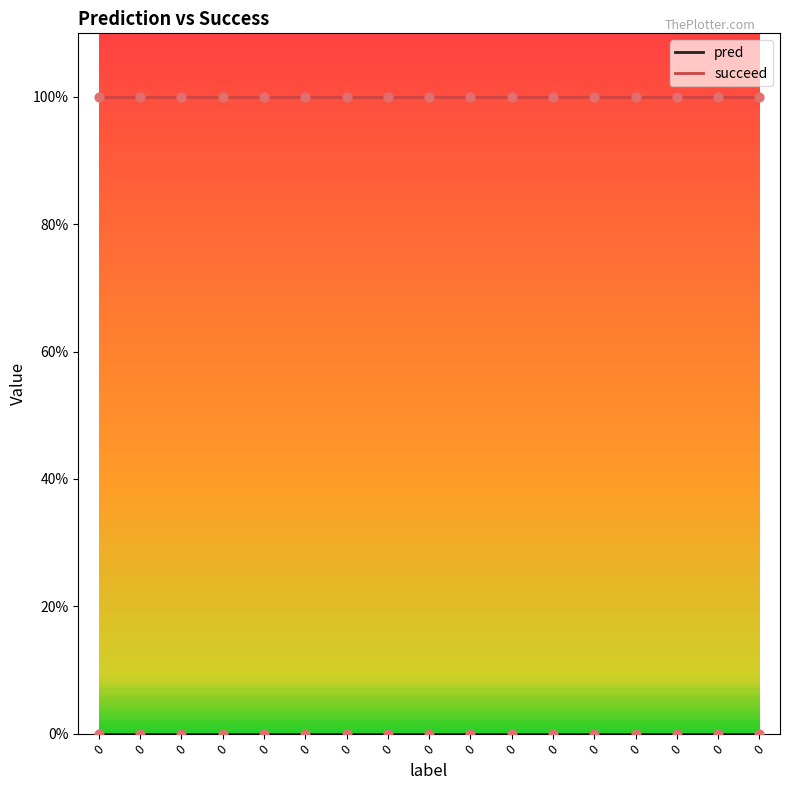

Does the chart have visible grid lines?

No